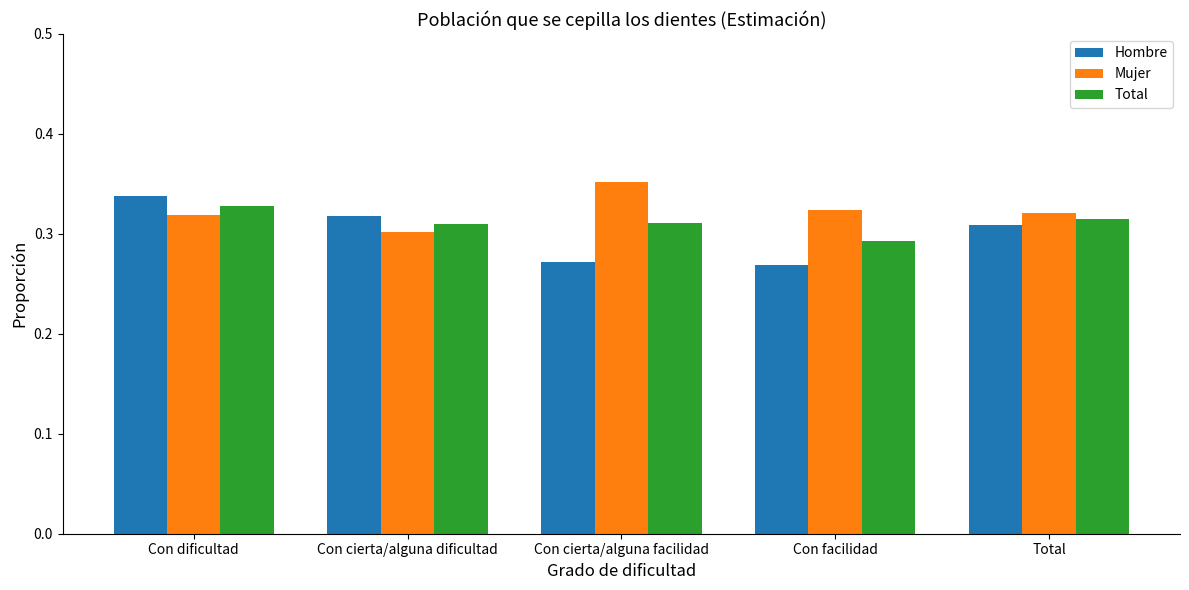

What is the label of the 1st bar from the right?

Total